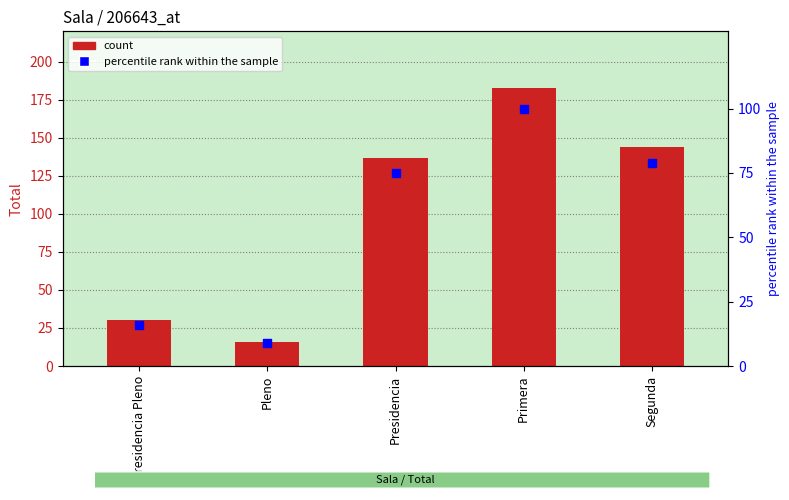

Which series has the largest Y range (max minus min)?

Total